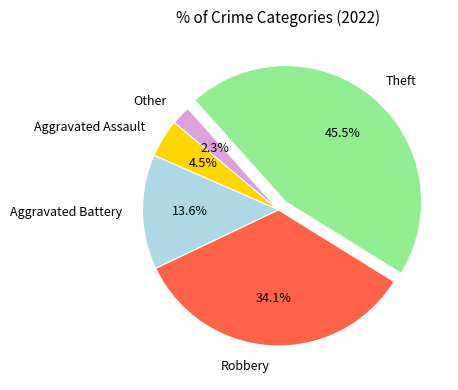

What portion of the pie excludes Other?

97.7%